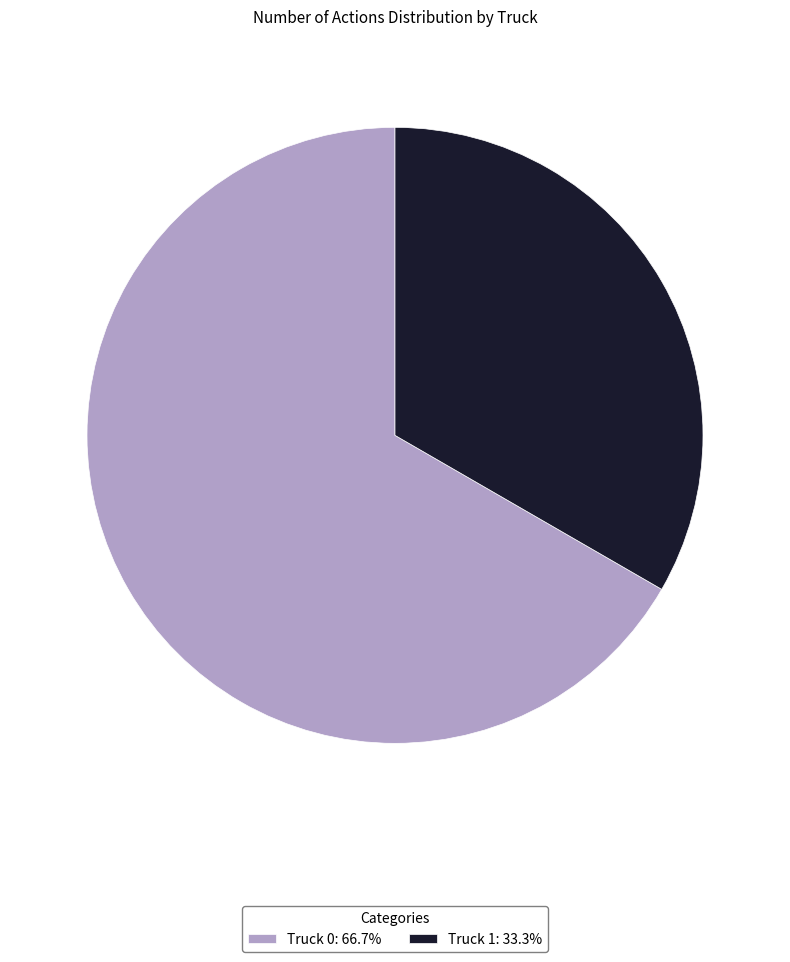

Rank the categories by value from lowest to highest.

Truck 1, Truck 0